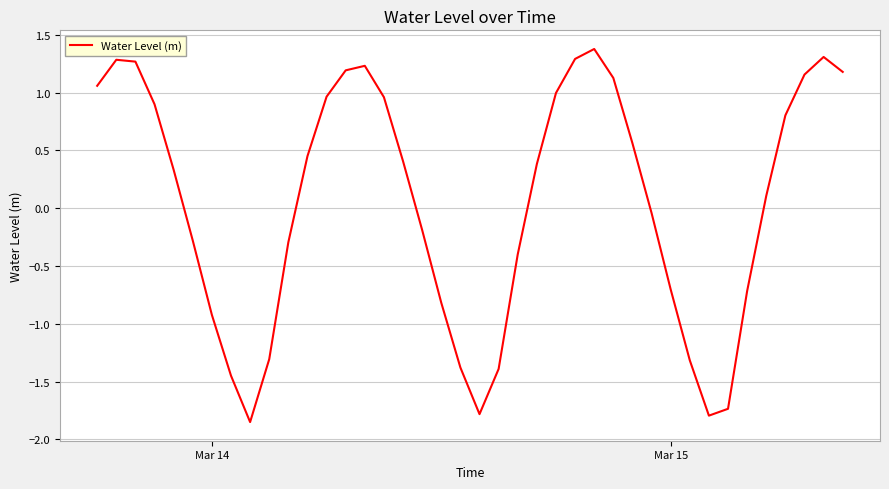

Does the chart have visible grid lines?

Yes